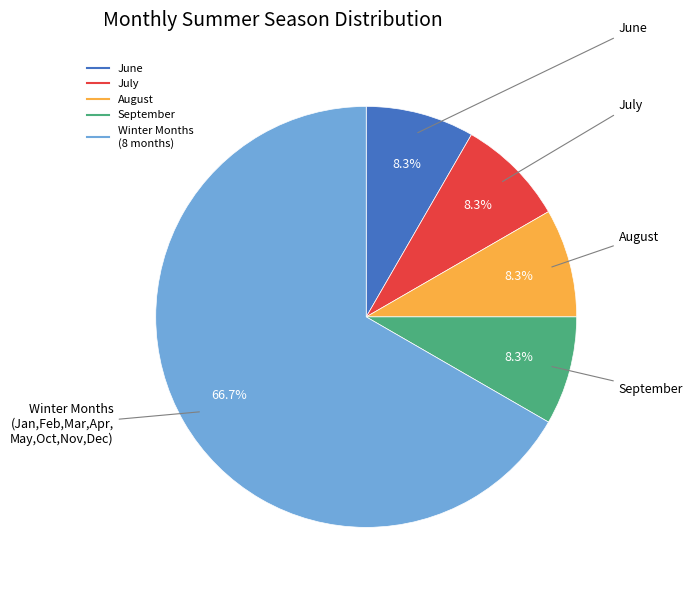

Is there a majority slice in this chart?

Yes